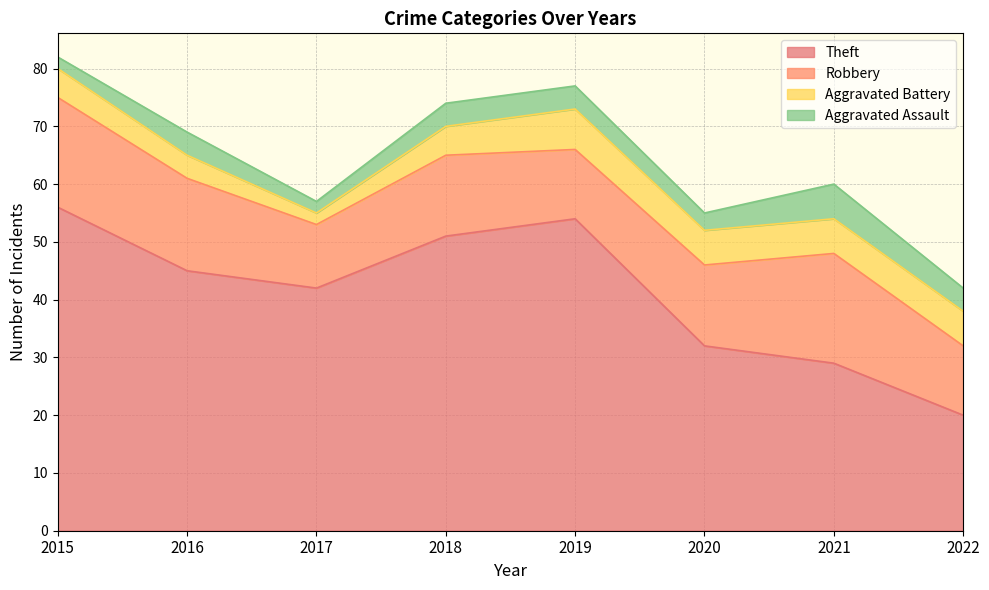

Which series has the largest total across all categories?

Theft